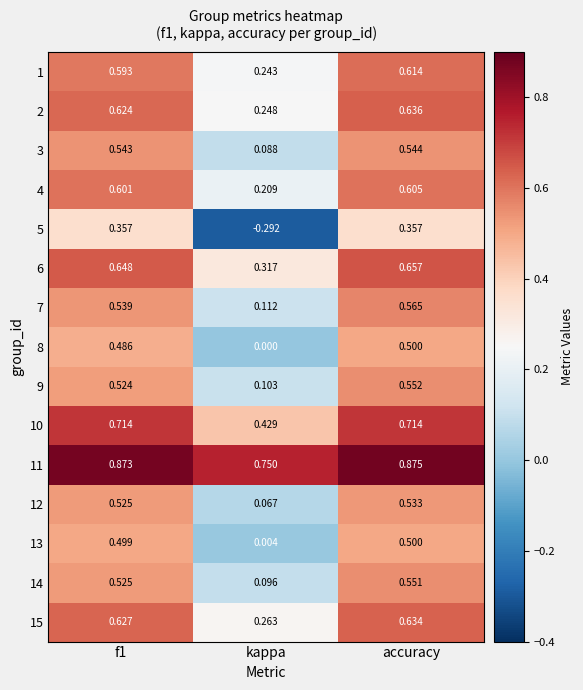

How many series are shown in this chart?

15